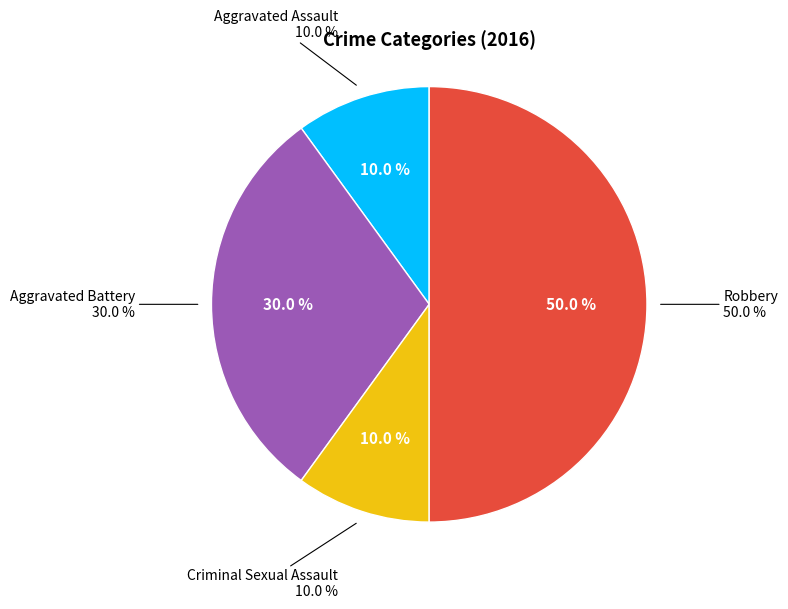

Which category has the biggest portion of the pie?

Robbery